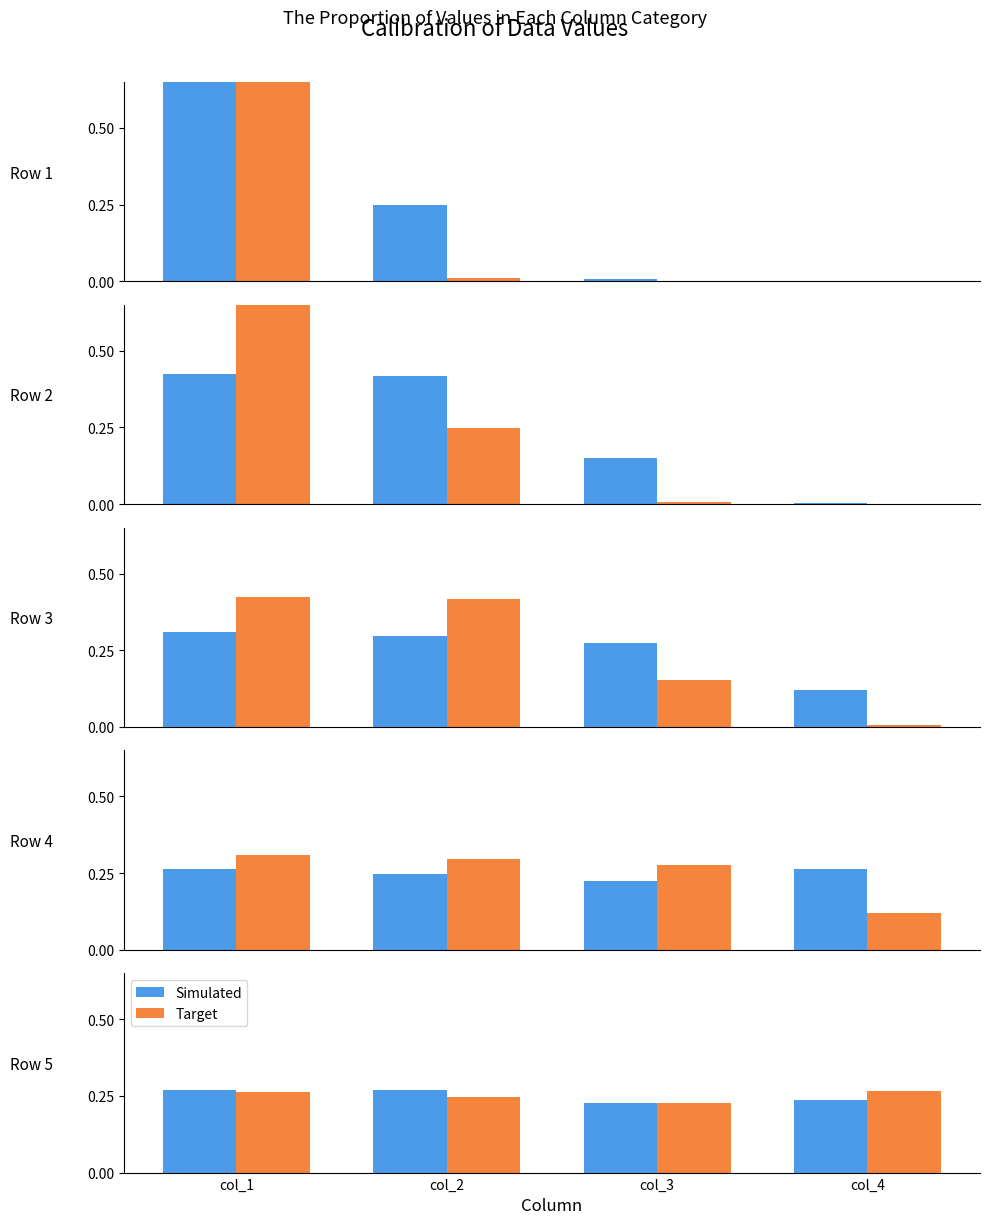

At how many categories does at least one series exceed 0?

4